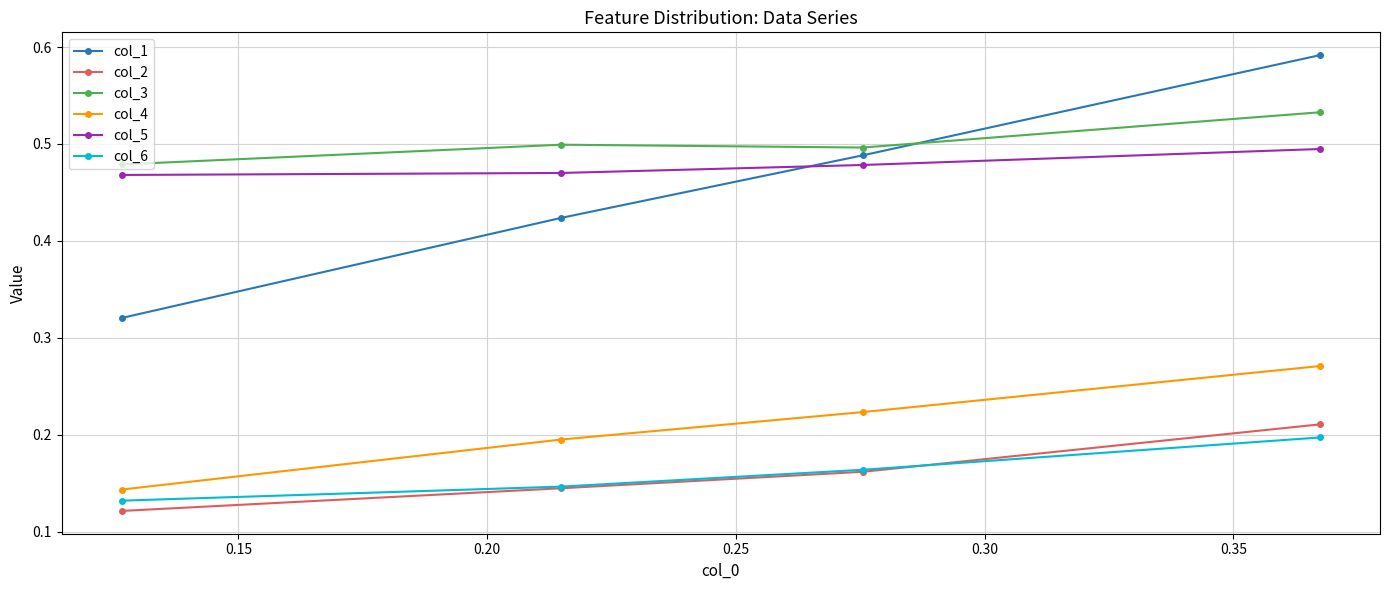

True or false: col_4 and col_2 cross at least once.

False